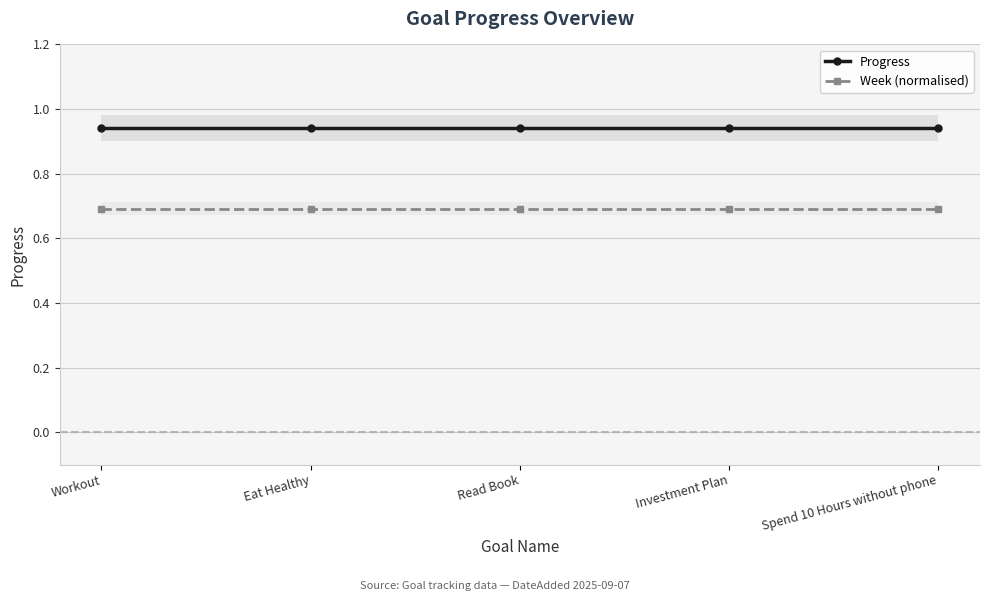

At which label does Week (normalised) reach its minimum?

Workout